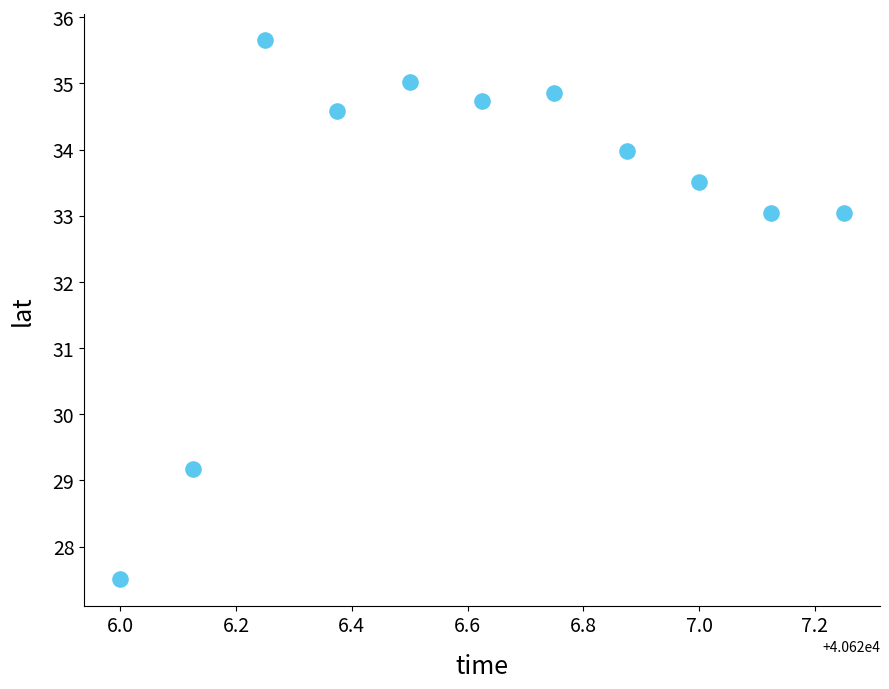

What Y value in the scatter plot is closest to 31?

29.2